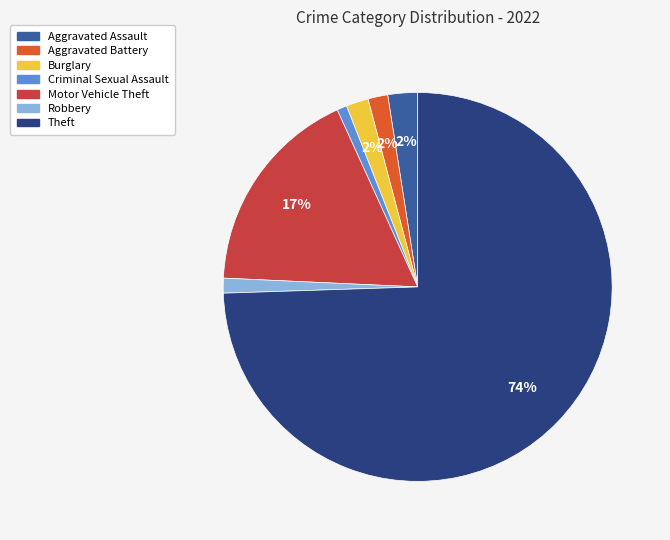

What percentage is the Aggravated Battery slice, to the nearest percent?

2%